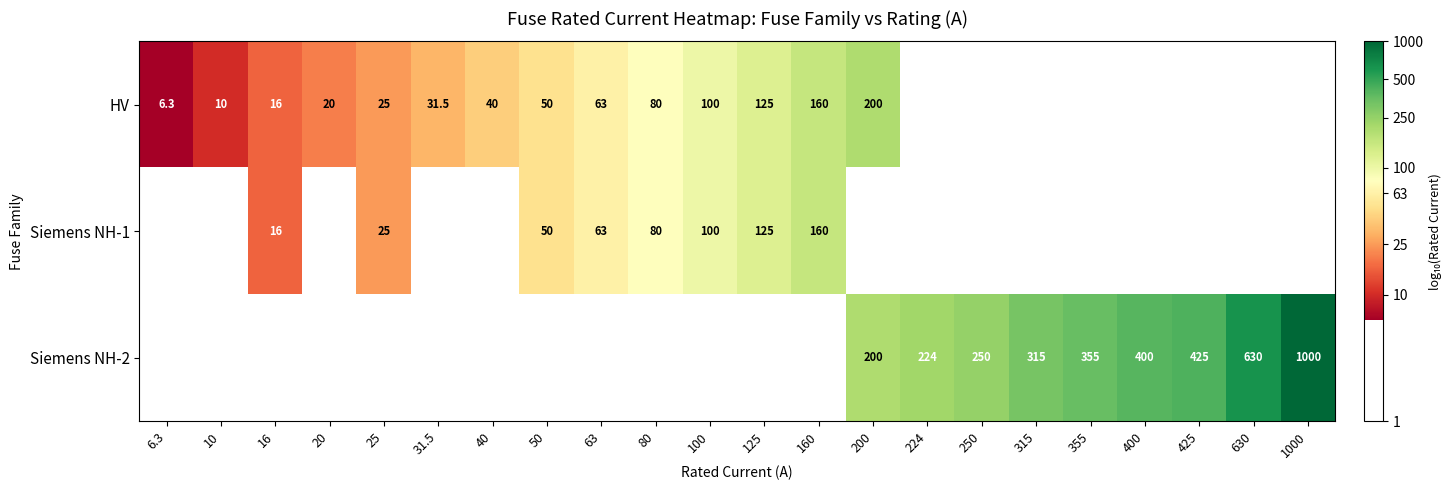

What is the minimum value shown in the chart?

0.8